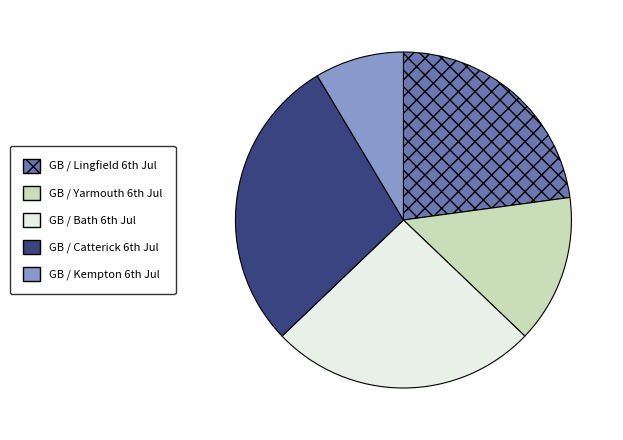

How many slices are in this pie chart?

5